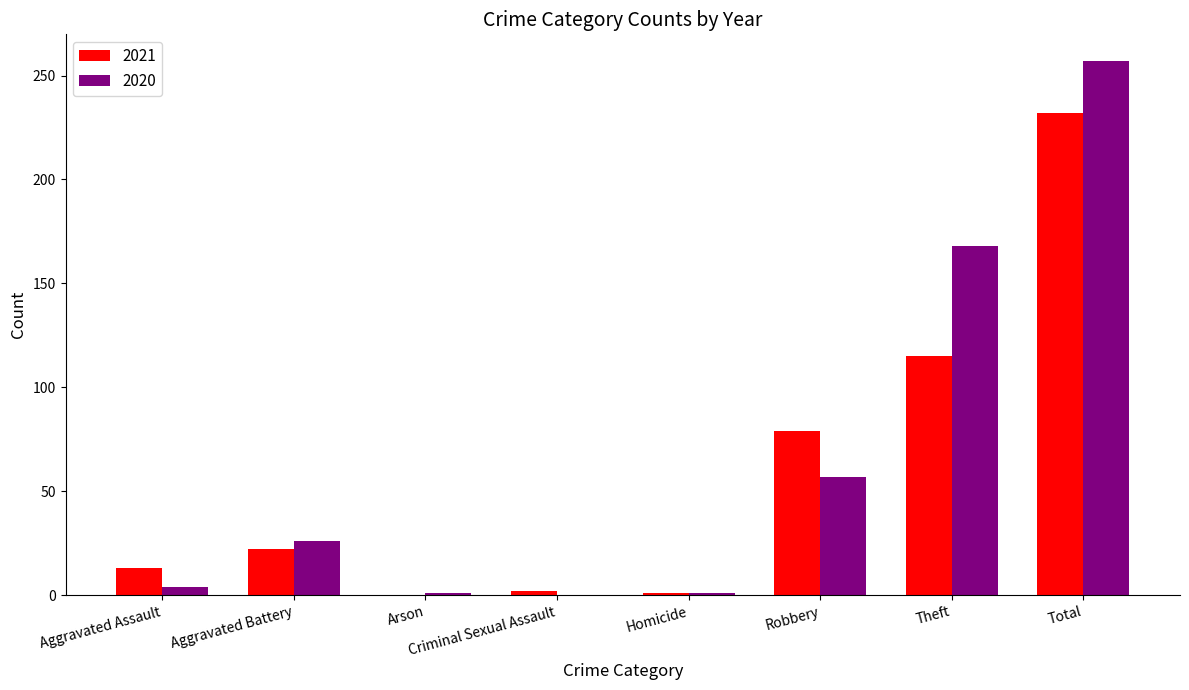

What is the greatest value displayed?

257